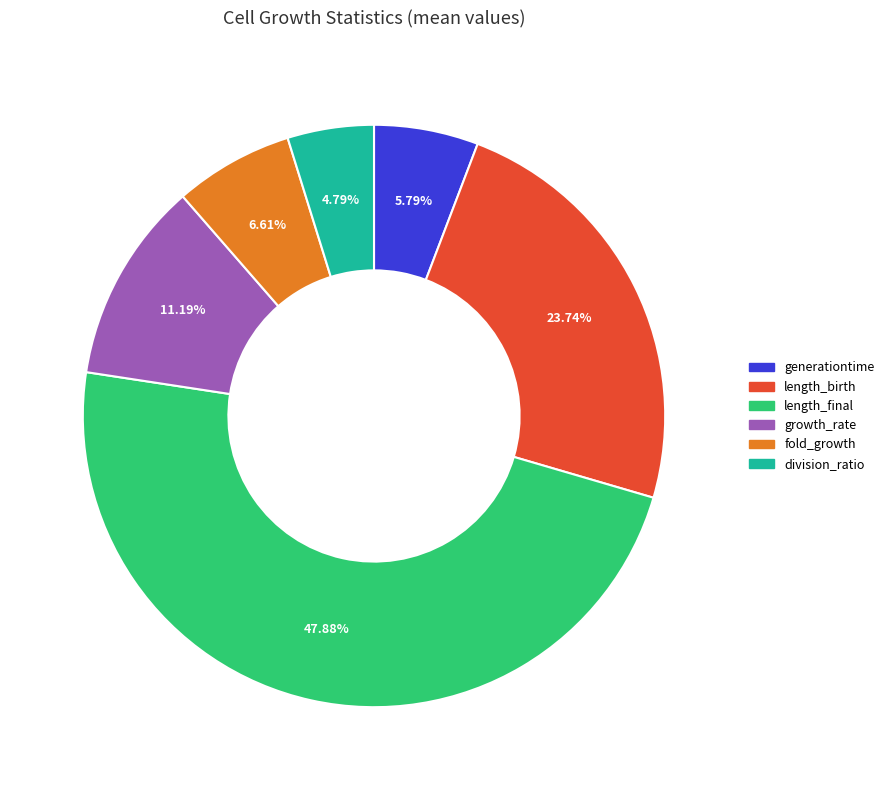

Count the number of slices in the pie.

6